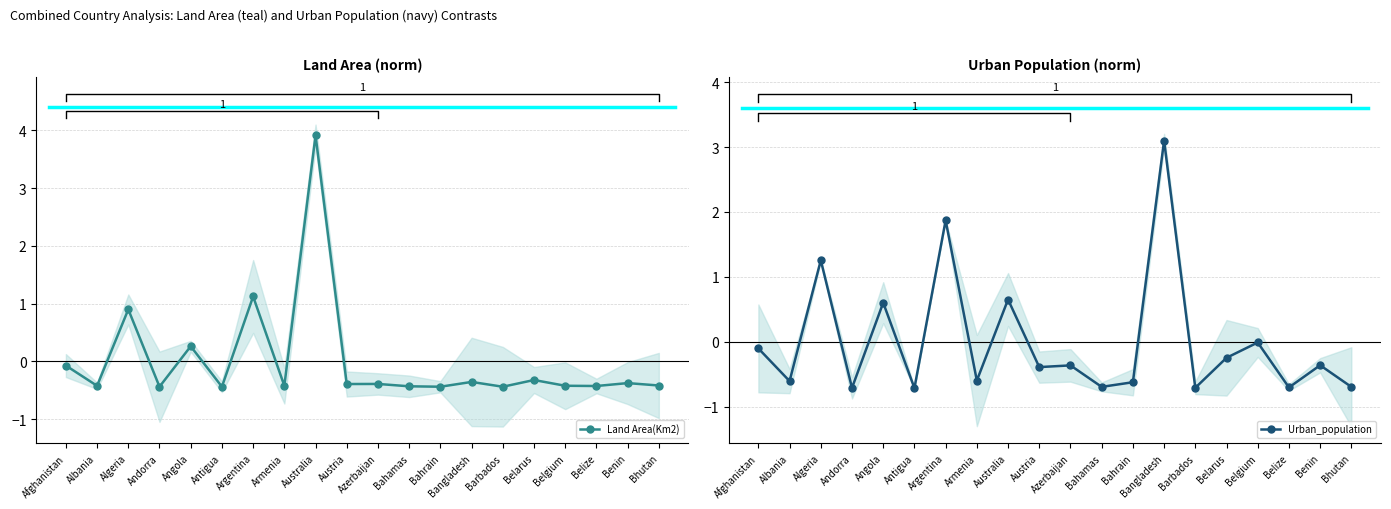

How many times do Urban_population and Land Area(Km2) cross each other?

14